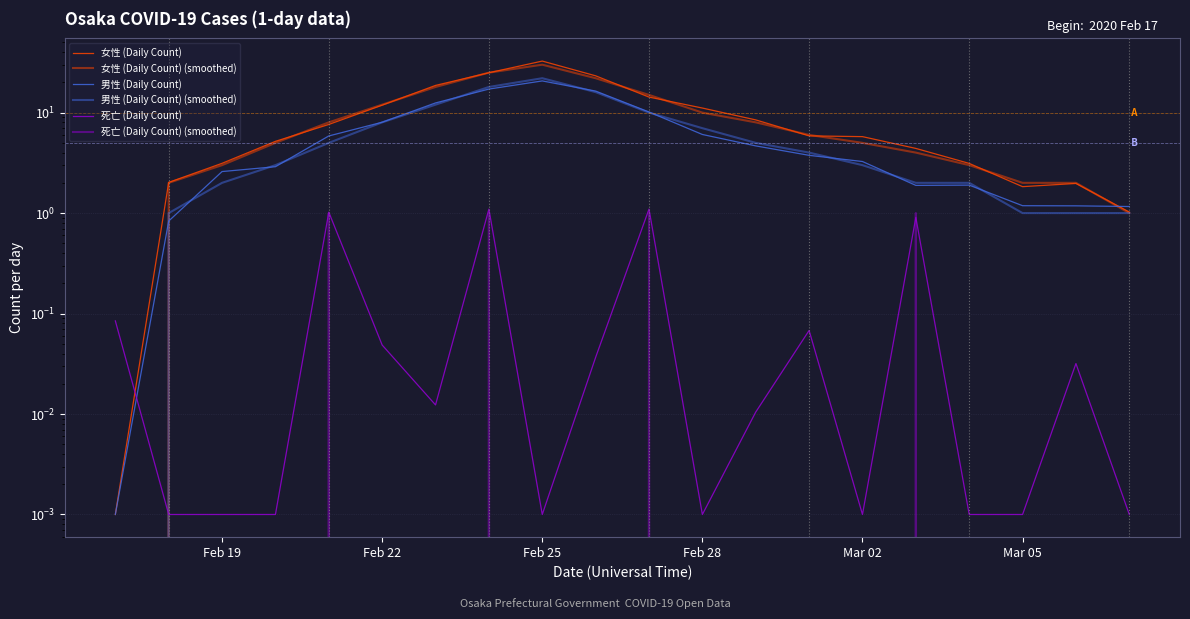

True or false: 死亡 (Daily Count) (smoothed) and 死亡 (Daily Count) intersect in this chart.

True